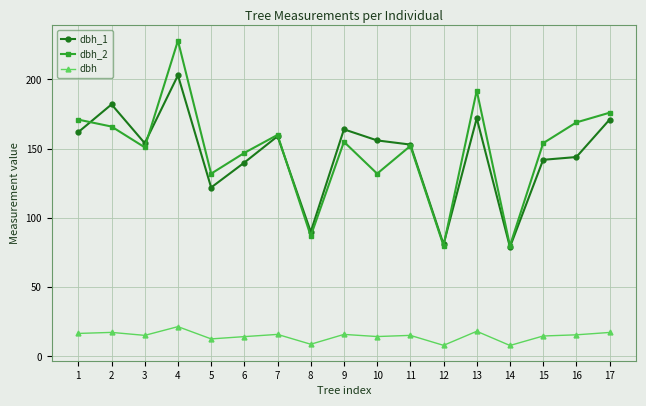

What is the difference between the dbh_1 values at 4 and 3?

49.0